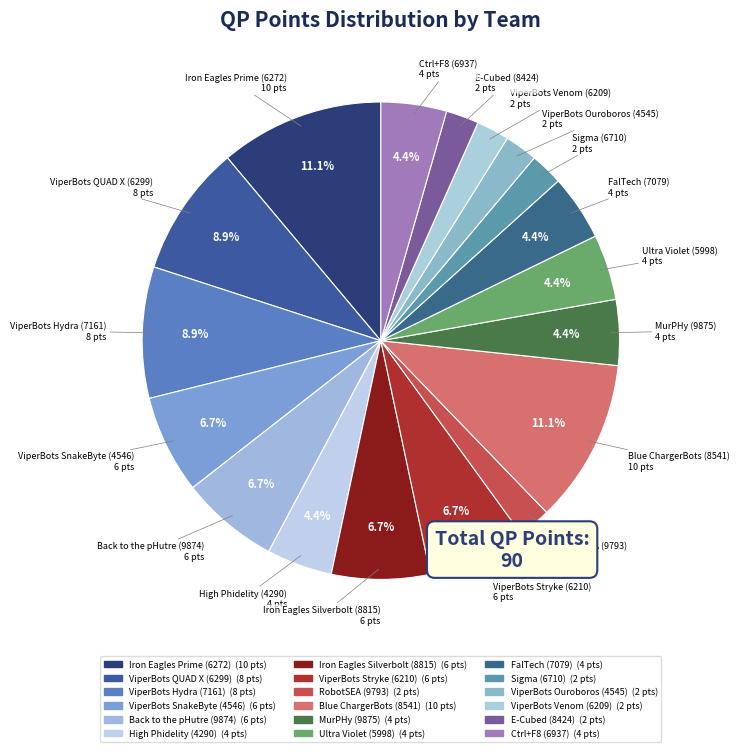

How many segments does this pie chart have?

18